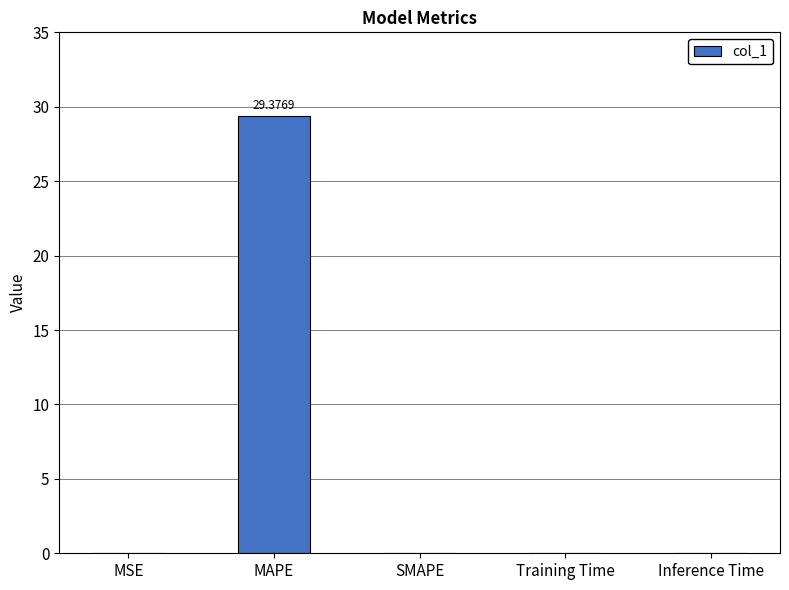

Which category has the highest value across all series?

MAPE